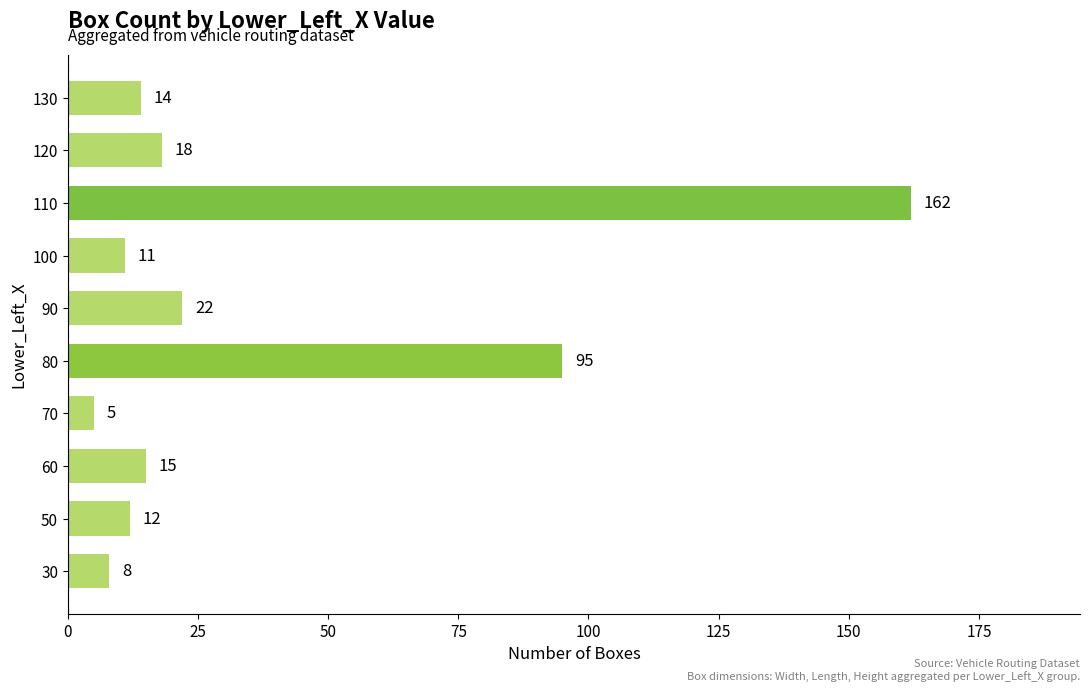

What is the difference between the values at 60 and 100?

4